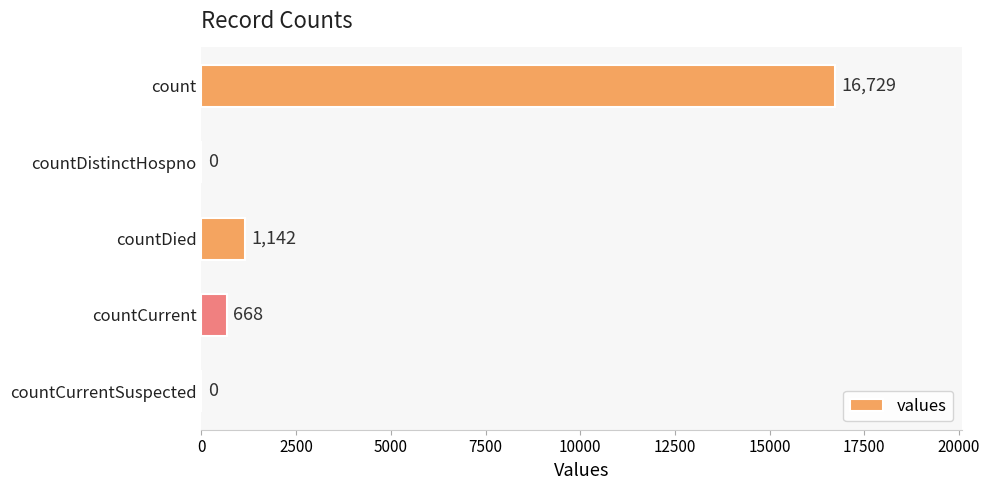

Reading top to bottom, what are all the values shown in this chart?

count=16729	countDistinctHospno=0	countDied=1142	countCurrent=668	countCurrentSuspected=0